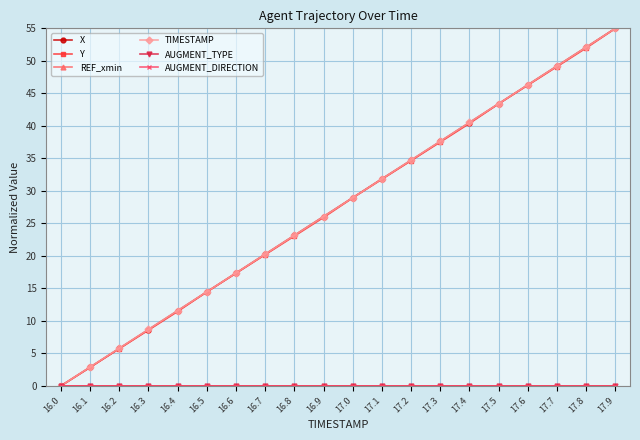

Does the chart have visible grid lines?

Yes